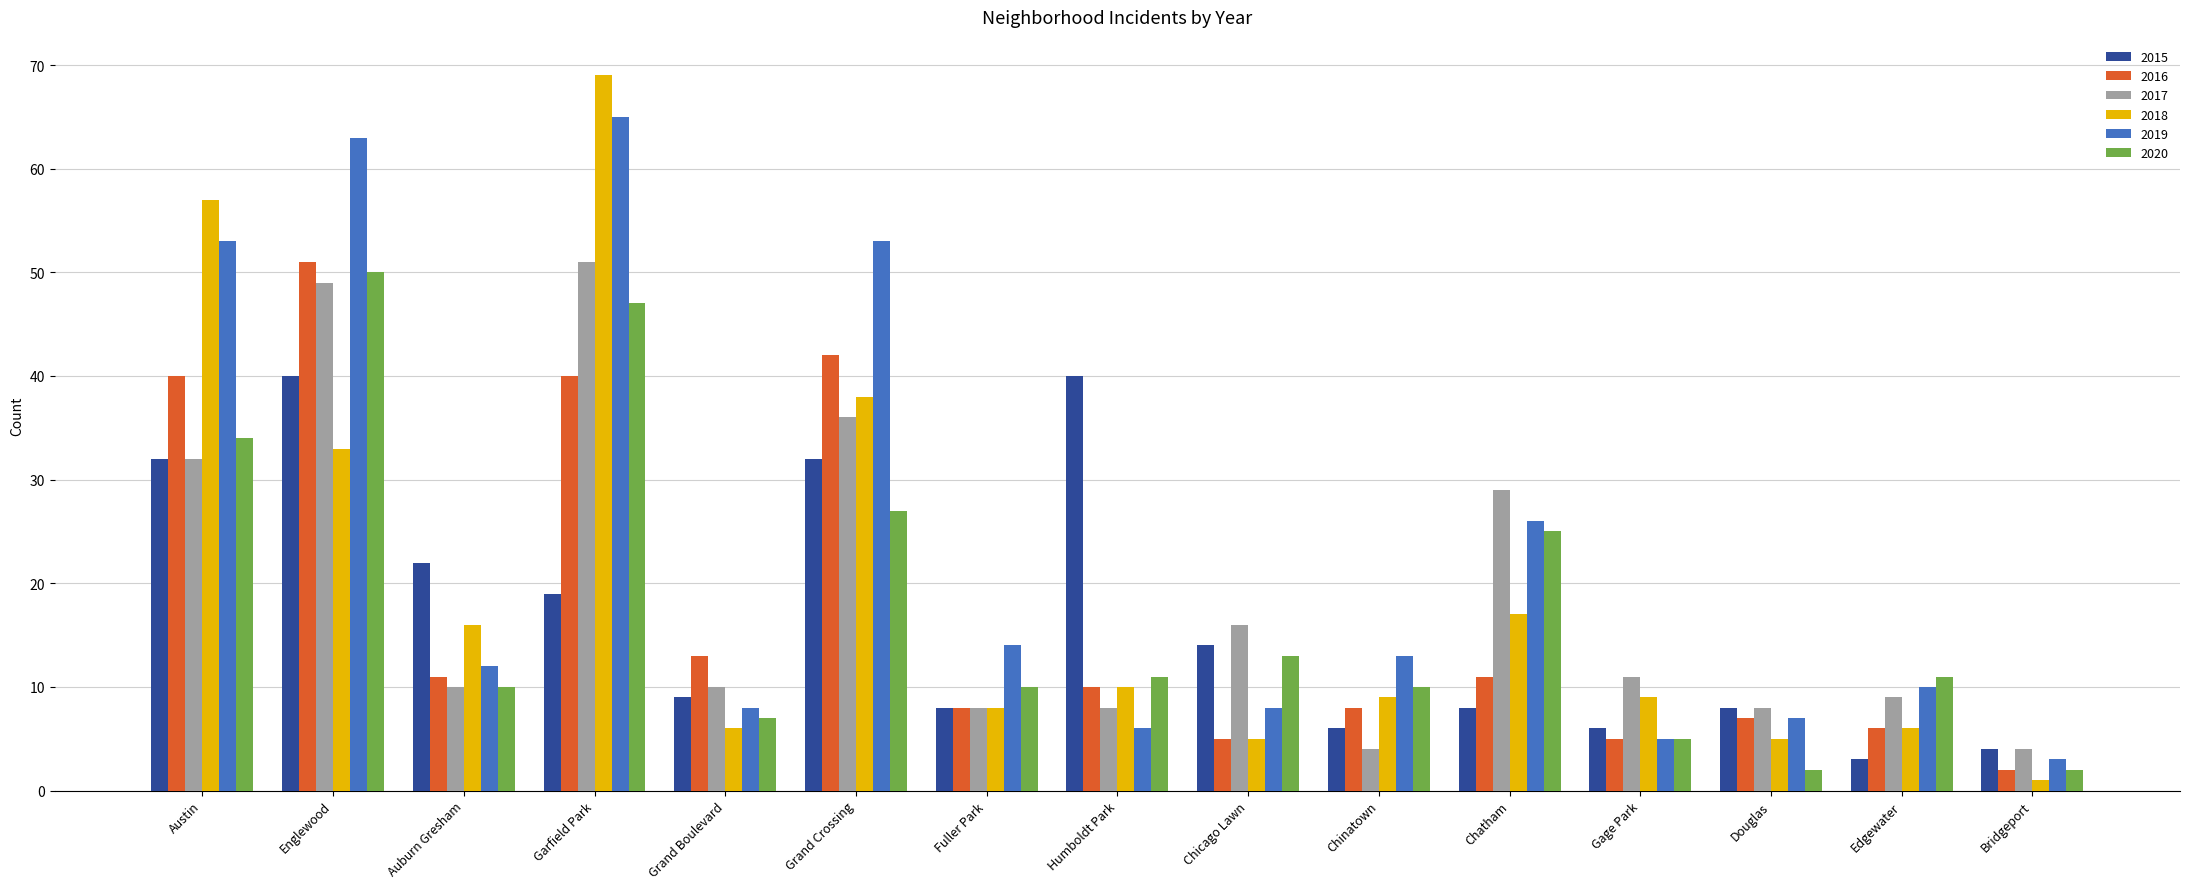

What is the label of the 6th bar from the right?

Chinatown